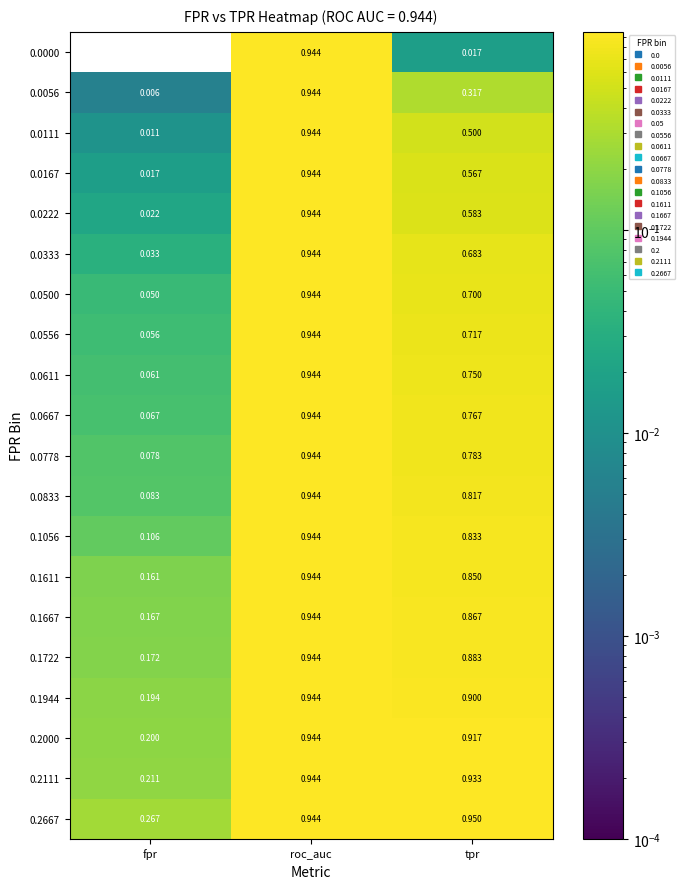

At which category is the sum across all series the highest?

roc_auc